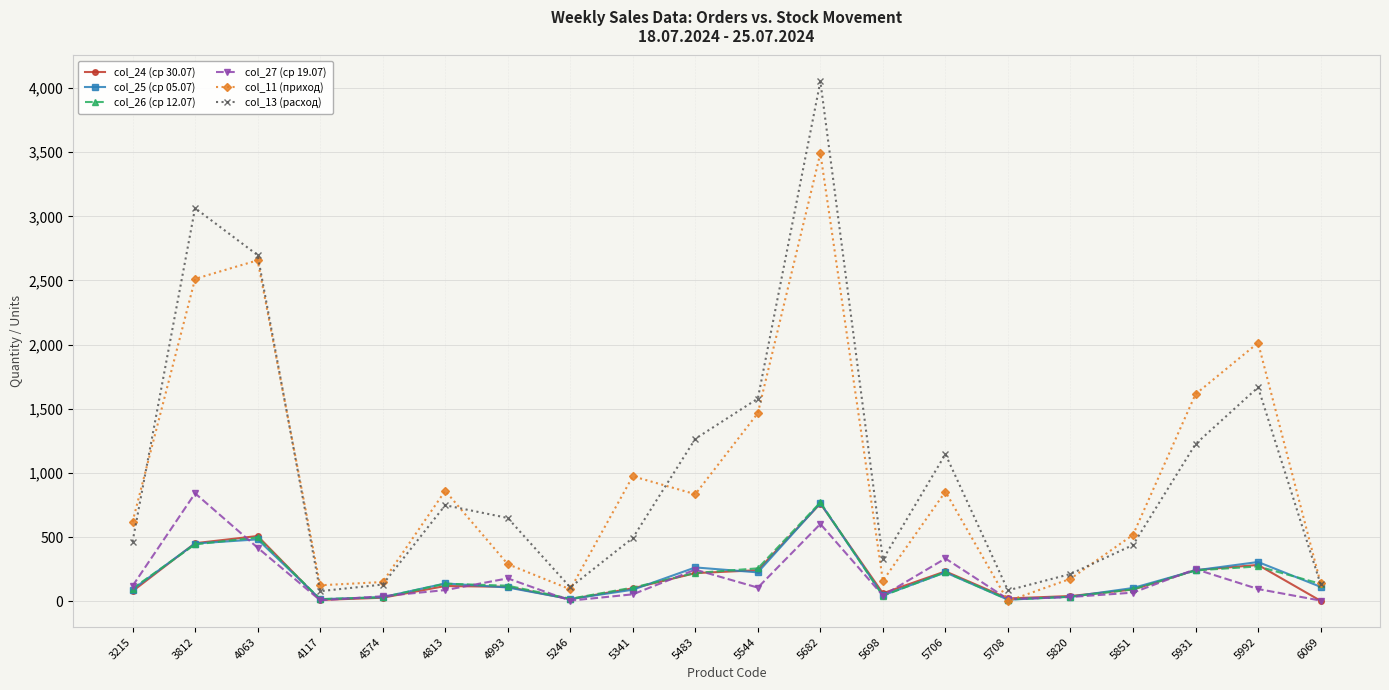

How many data points in col_25 (ср 05.07) are less than 112?

10